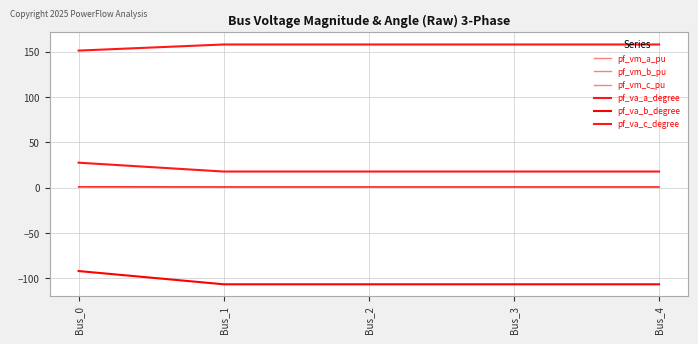

How many categories are shown in the chart?

5